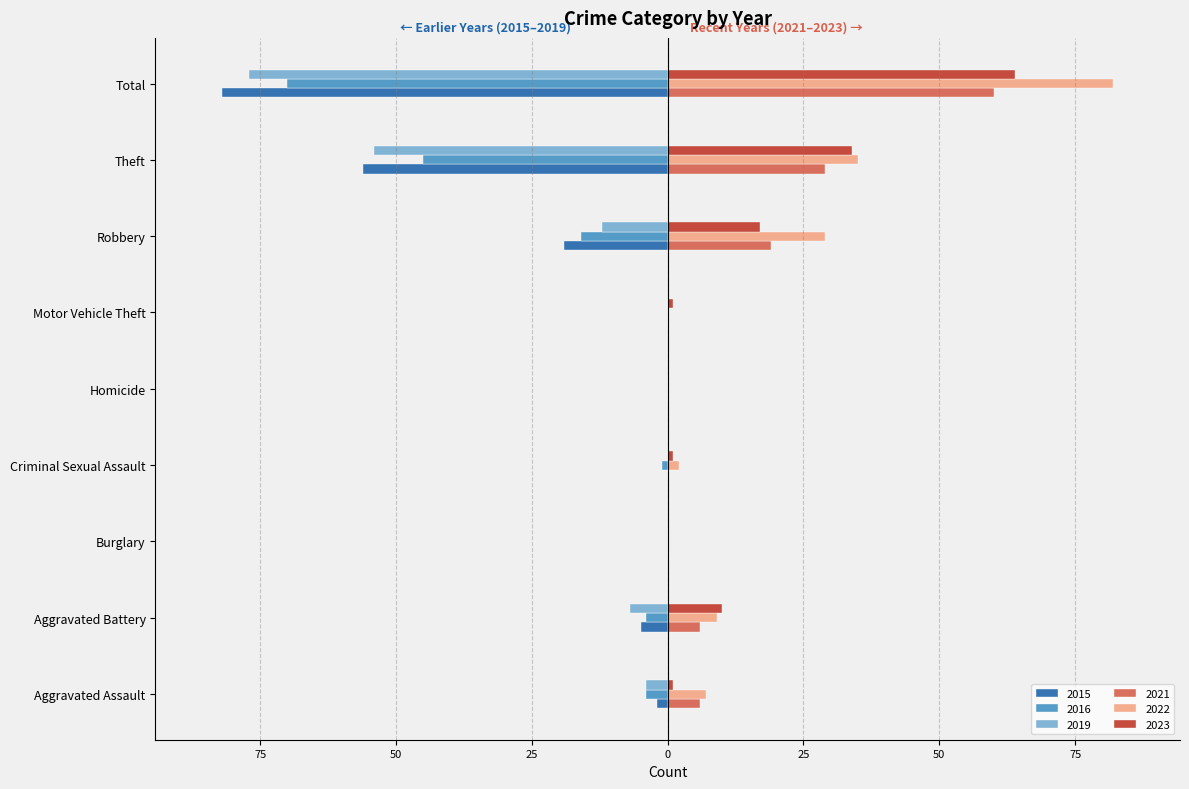

Between Theft and Homicide, which is larger?

Theft